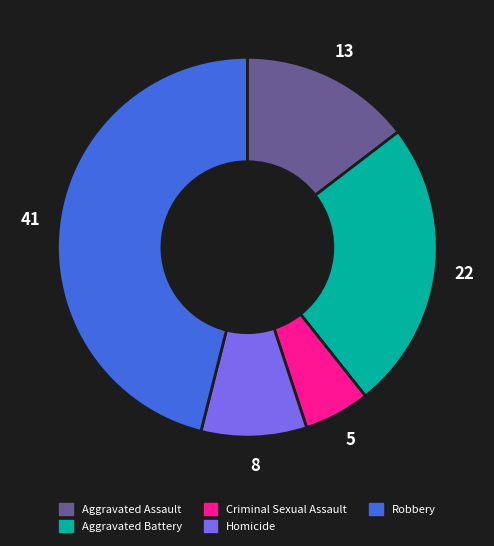

Combined, do Criminal Sexual Assault and Homicide account for over 50%?

No